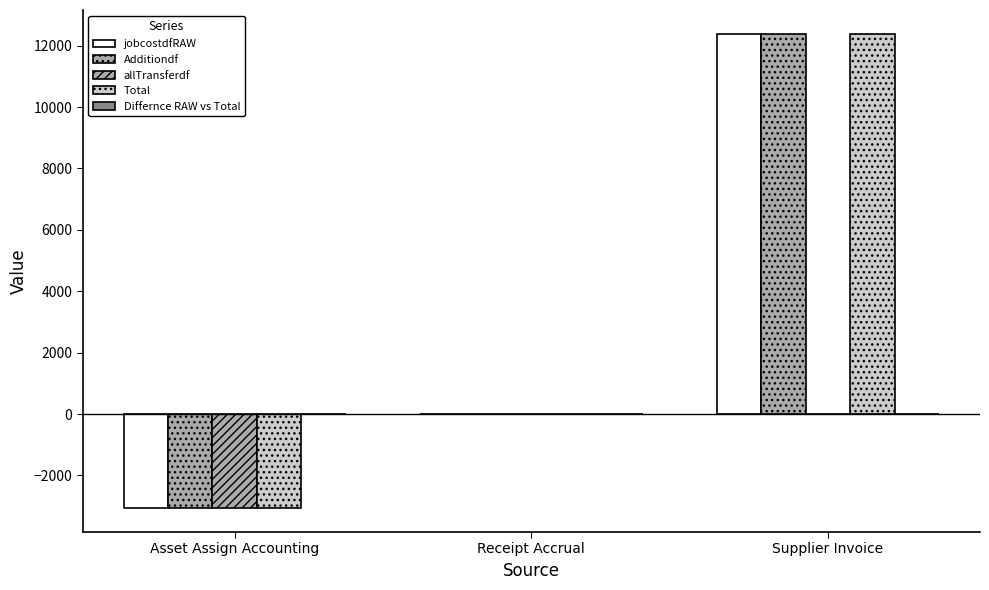

Are the bars grouped side by side (vs. stacked)?

Yes